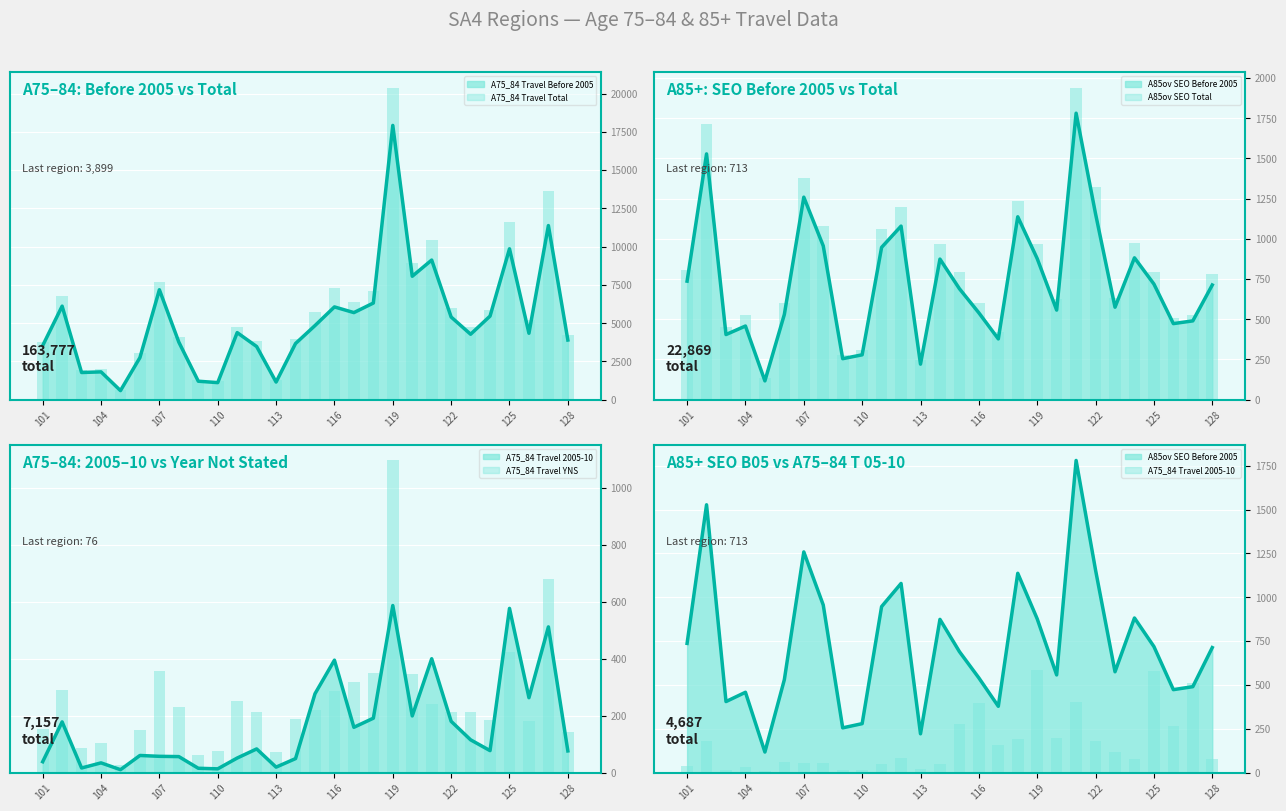

True or false: A75_84_T_T has a value of 5183 at 126.

True